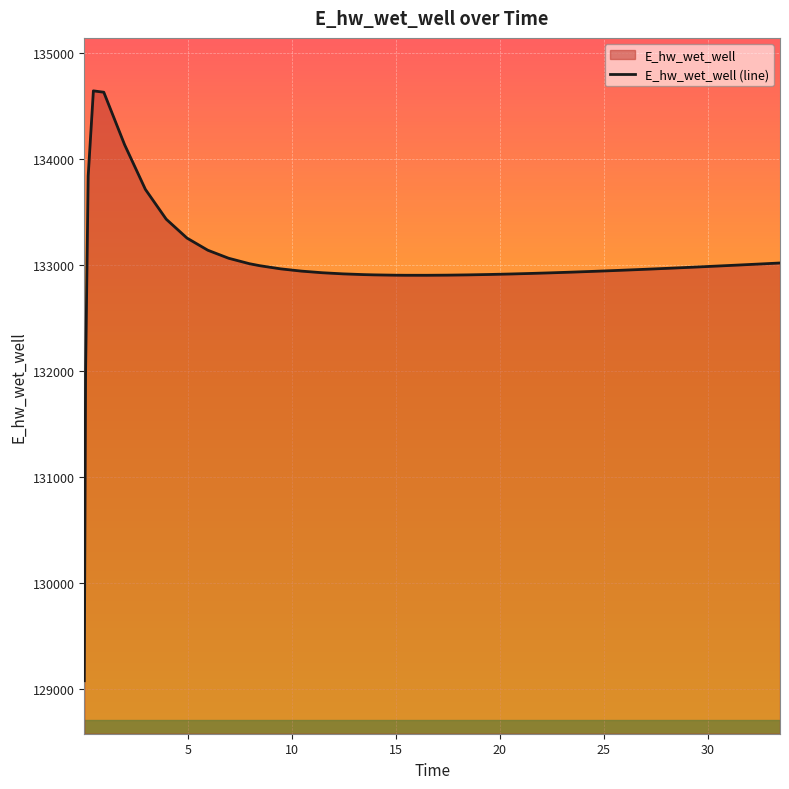

The chart shows a value of 224792.0 at 29.46875. True or false?

False